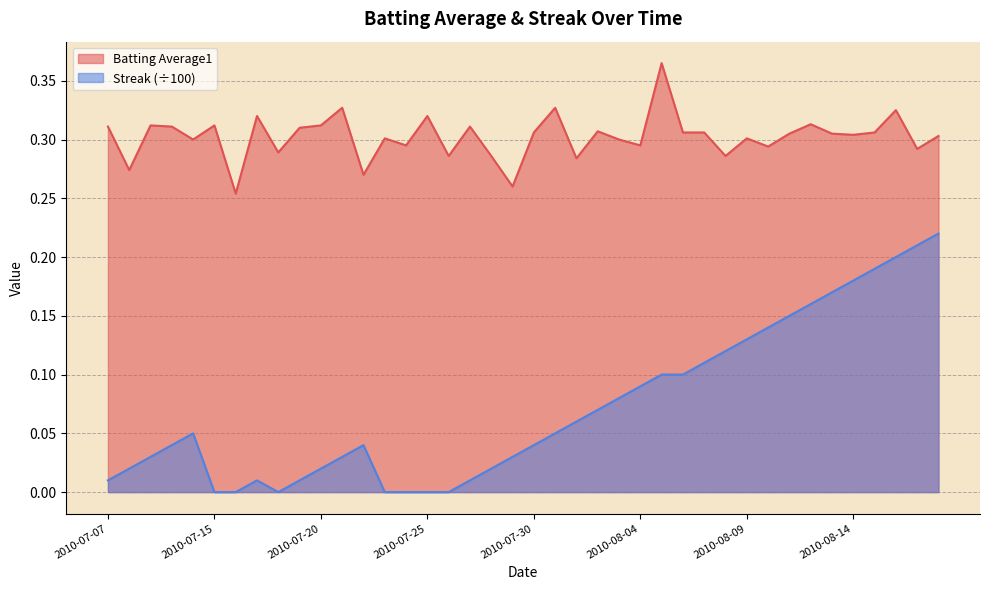

What is the label of the 10th point from the right?

2010-08-09